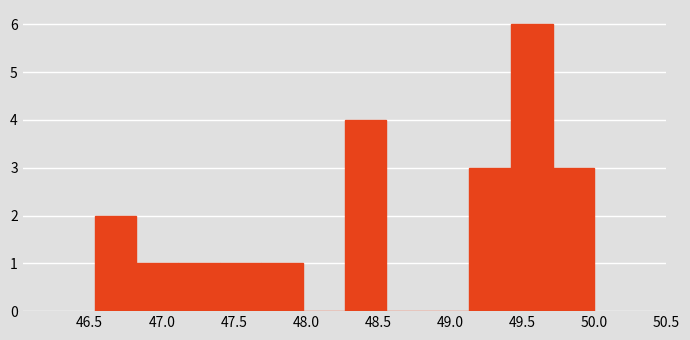

Reading left to right, list every bar in this chart as the range it spans on the x-axis followed by its height. Neither the bar edges nor the heights are printed on the chart, so give them approximately, as read against the axes.

46.55 to 46.80: 2
46.80 to 47.10: 1
47.10 to 47.40: 1
47.40 to 47.70: 1
47.70 to 48.00: 1
48.00 to 48.25: 0
48.25 to 48.55: 4
48.55 to 48.85: 0
48.85 to 49.15: 0
49.15 to 49.40: 3
49.40 to 49.70: 6
49.70 to 50.00: 3